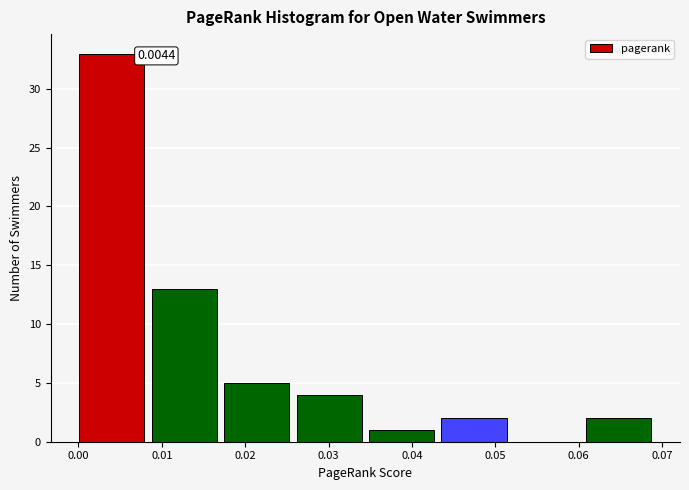

Which range on the x-axis has the tallest bar?

0.000 to 0.009